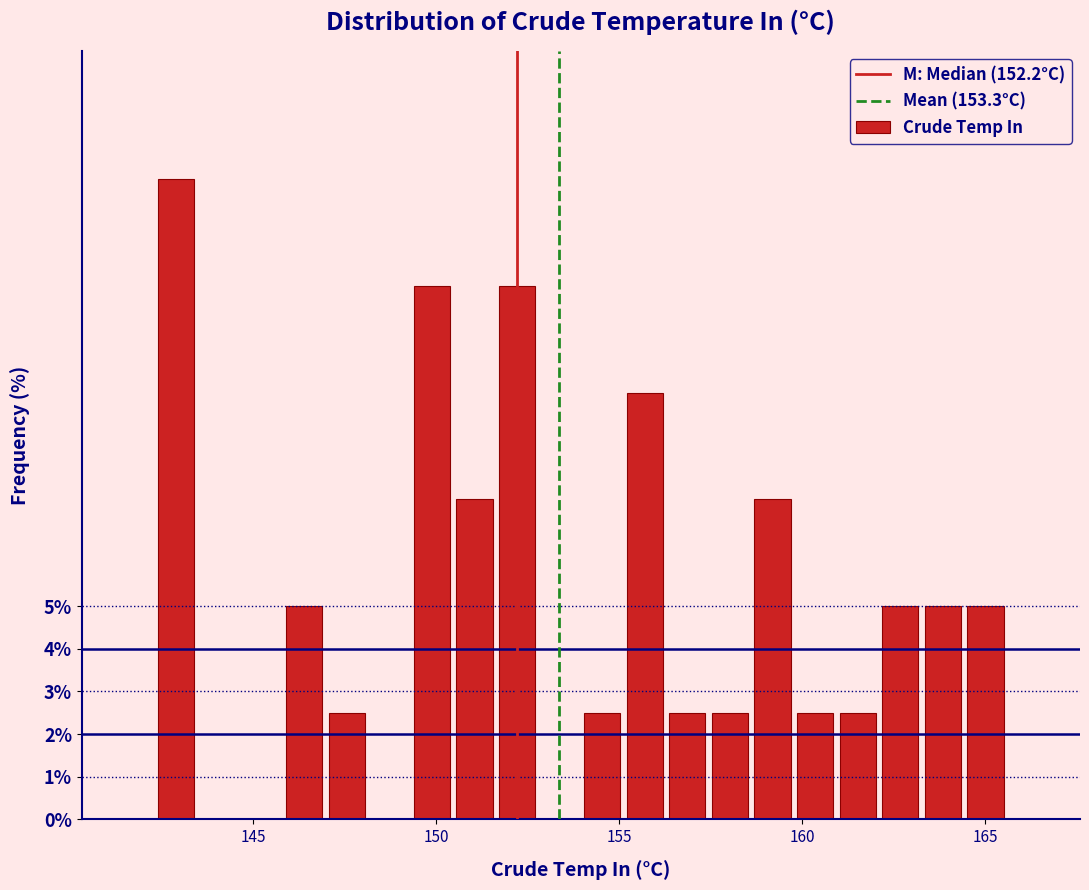

Read against the x-axis, roughly where is the centre of the tallest bar?

143.0